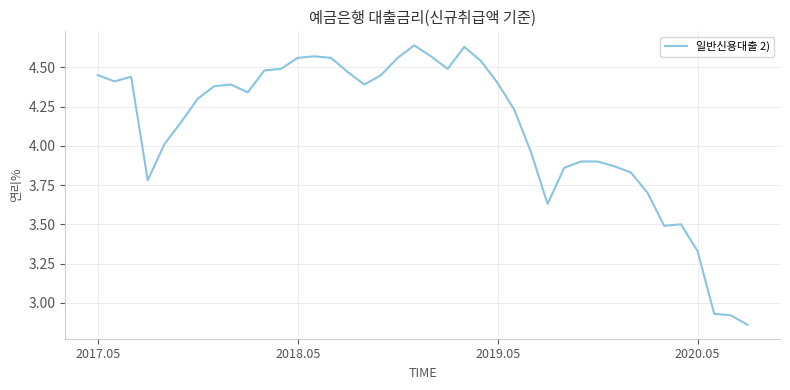

What is the difference between the maximum and minimum values?

1.8